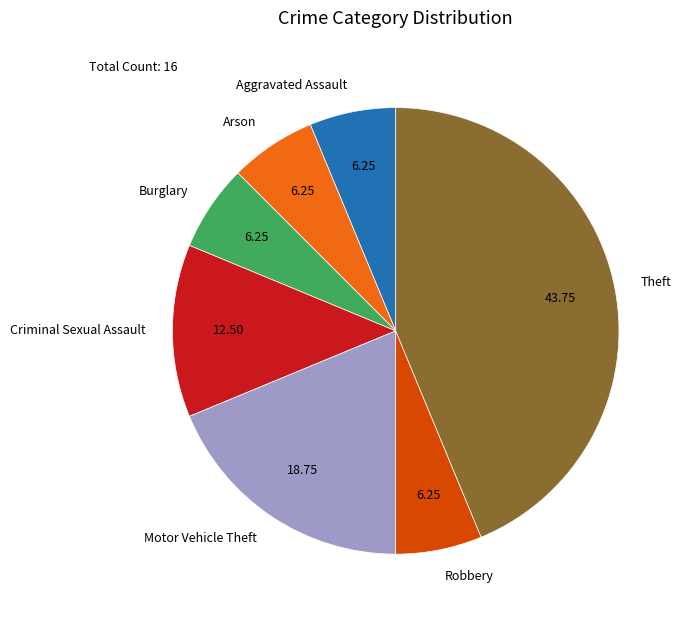

Does any single category account for the majority?

No